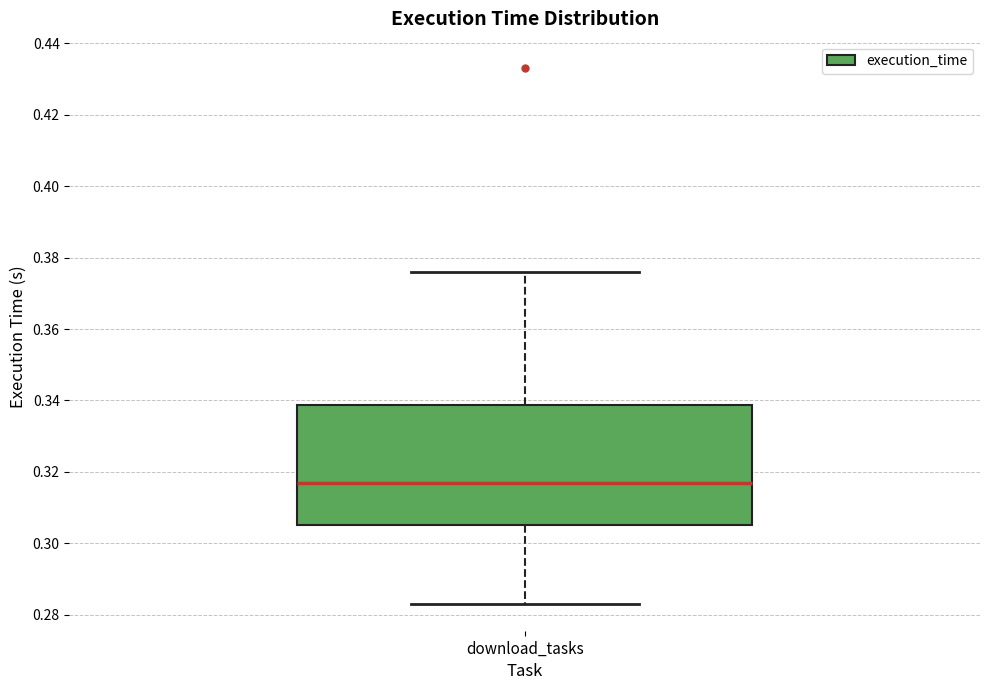

Read this box plot against the y-axis: the position of the median line, the range covered by the box, and the ends of both whiskers. The values are not printed on the chart, so give them approximately, as read against the axis.

median 0.318, box 0.306 to 0.338, whiskers 0.284 to 0.376